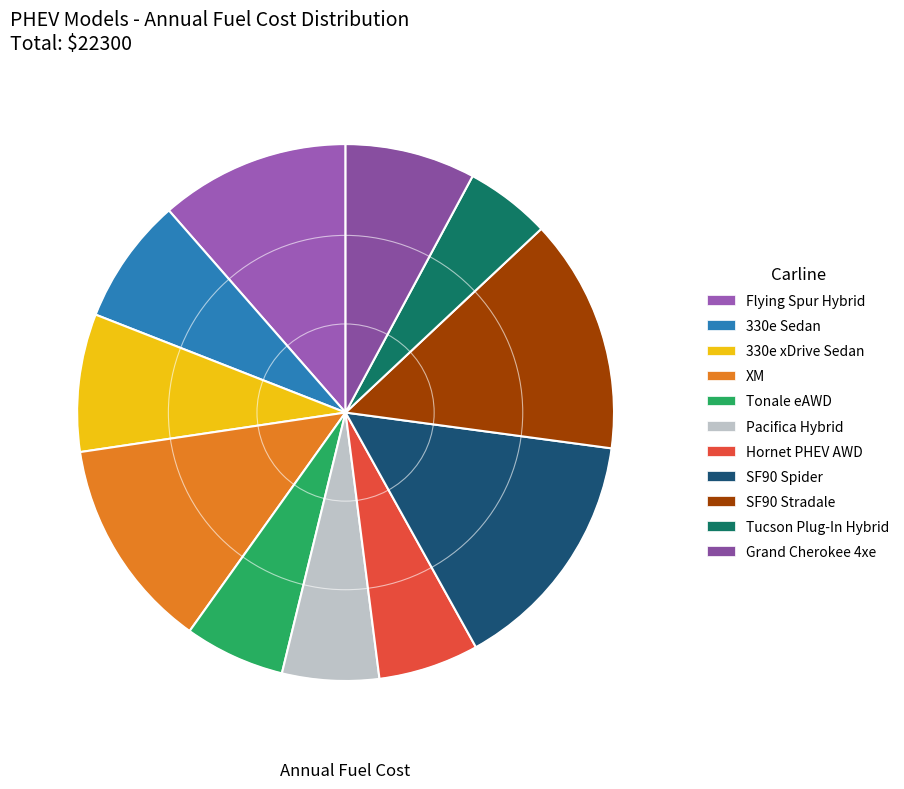

Count the number of slices in the pie.

11